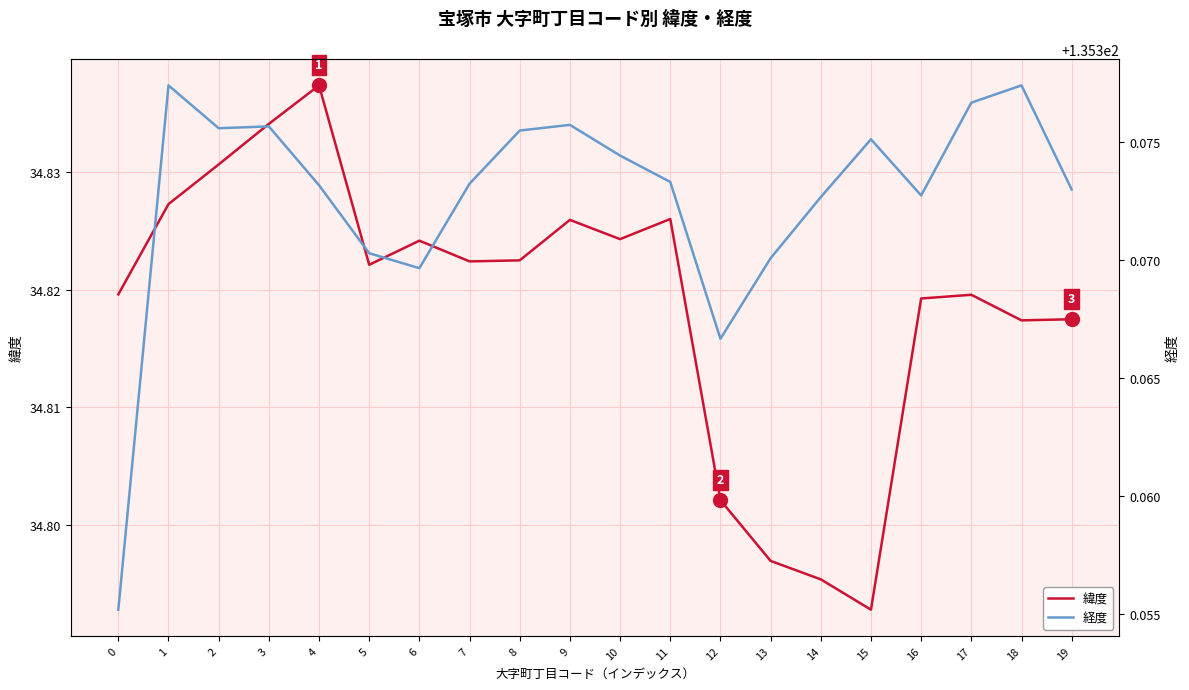

Reading left to right, list all the values displayed in this chart.

緯度: 0=34.8	1=34.8	2=34.8	3=34.8	4=34.8	5=34.8	6=34.8	7=34.8	8=34.8	9=34.8	10=34.8	11=34.8	12=34.8	13=34.8	14=34.8	15=34.8	16=34.8	17=34.8	18=34.8	19=34.8
経度: 0=135.4	1=135.4	2=135.4	3=135.4	4=135.4	5=135.4	6=135.4	7=135.4	8=135.4	9=135.4	10=135.4	11=135.4	12=135.4	13=135.4	14=135.4	15=135.4	16=135.4	17=135.4	18=135.4	19=135.4